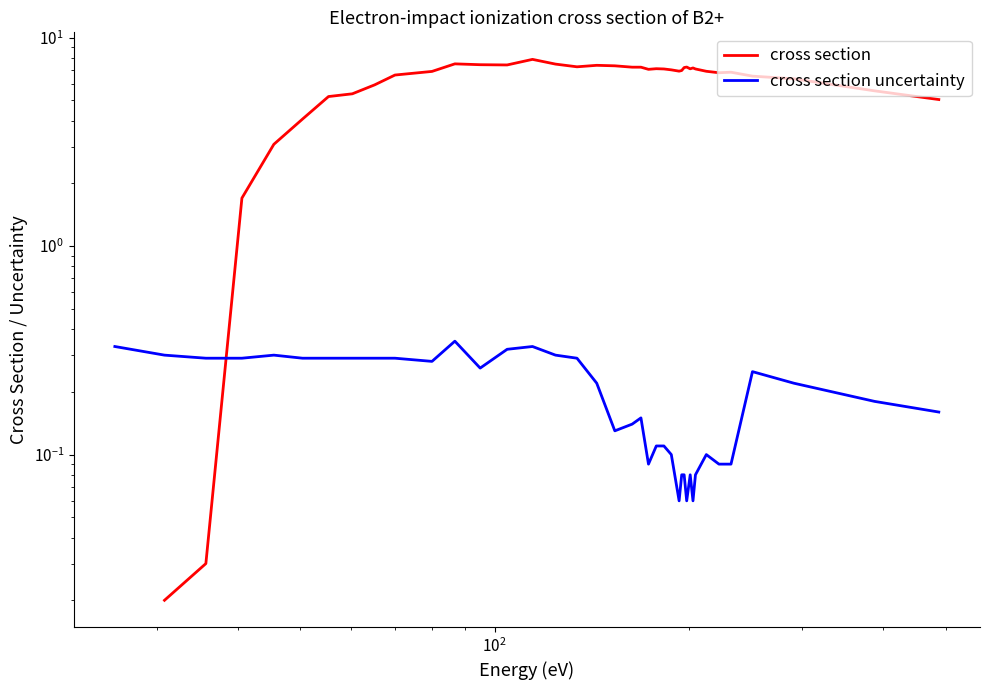

The value at 163.4 is 0.2. True or false?

False